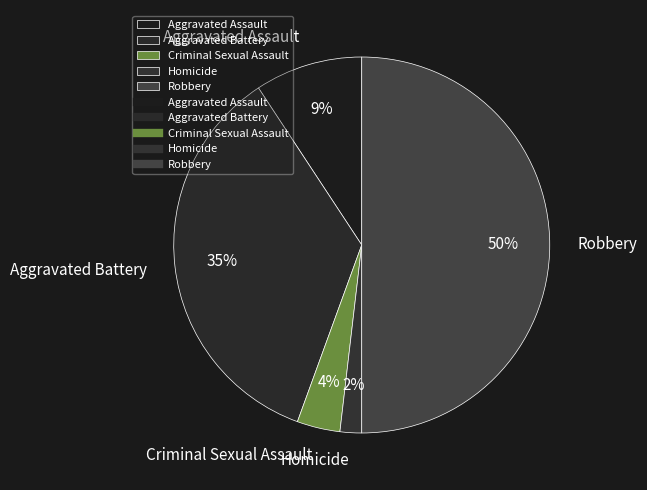

To the nearest percent, what is the average slice percentage?

20%